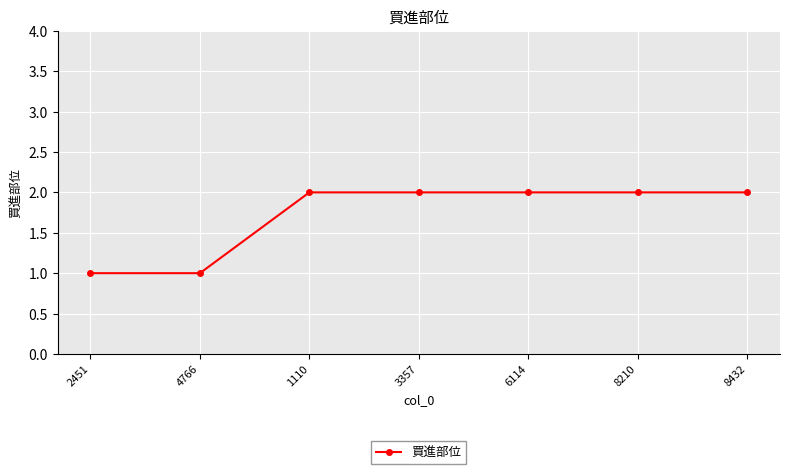

What is the sum of the values at 8210 and 8432?

4